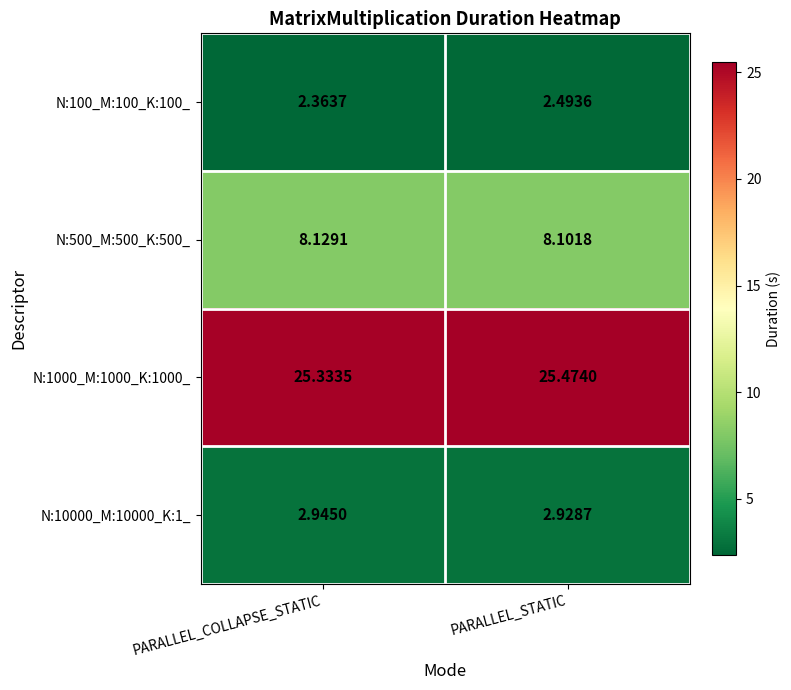

List the labels in order of N:10000_M:10000_K:1_ value, largest first.

PARALLEL_COLLAPSE_STATIC, PARALLEL_STATIC